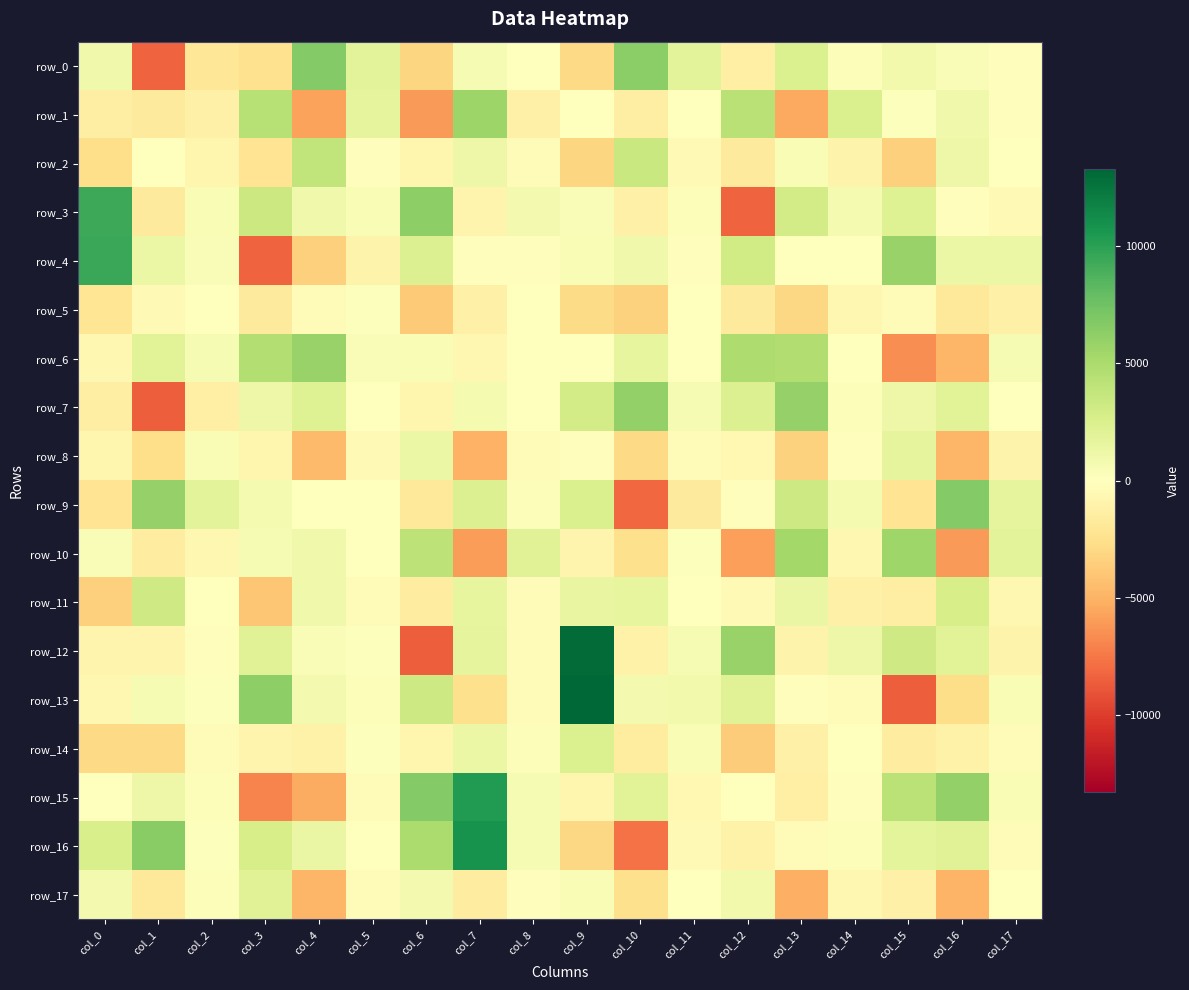

Between col_9 and col_12, which is larger?

col_12